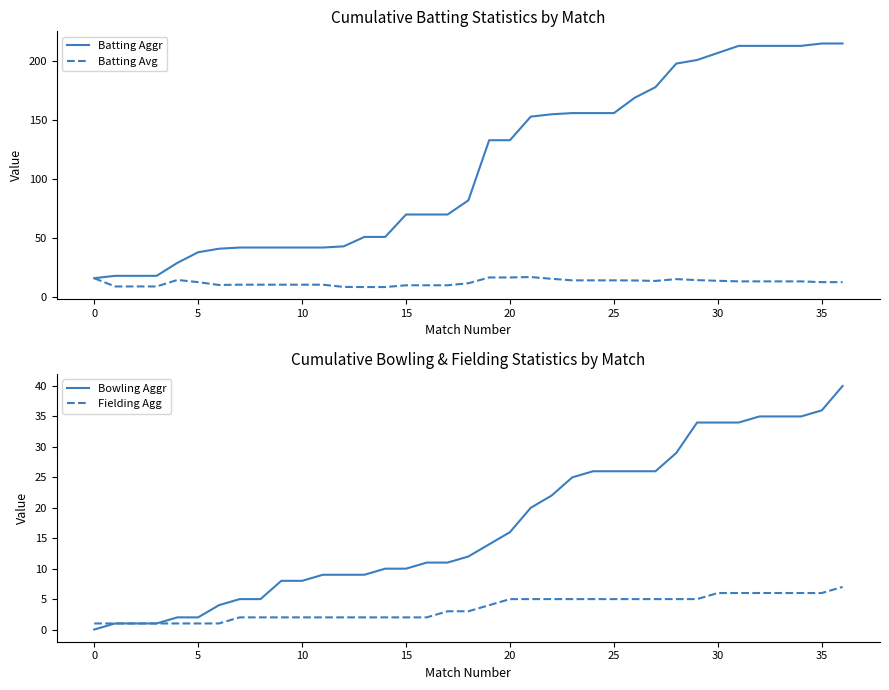

Which series has the largest range (max minus min)?

Batting Aggr